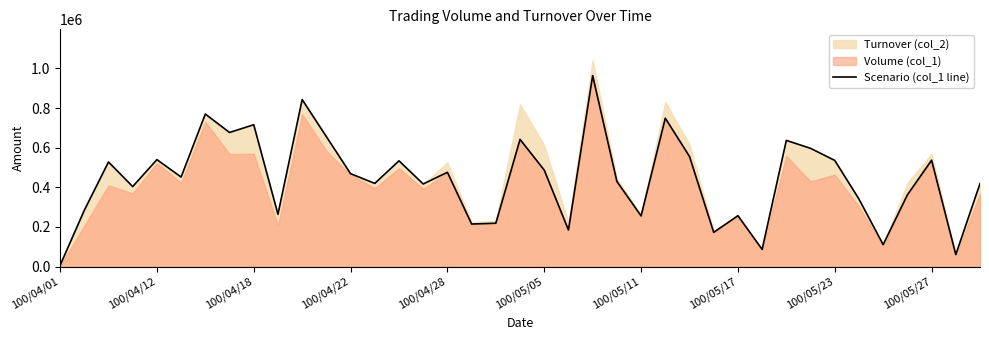

The chart shows a value of 916150 at 100/05/17. True or false?

False